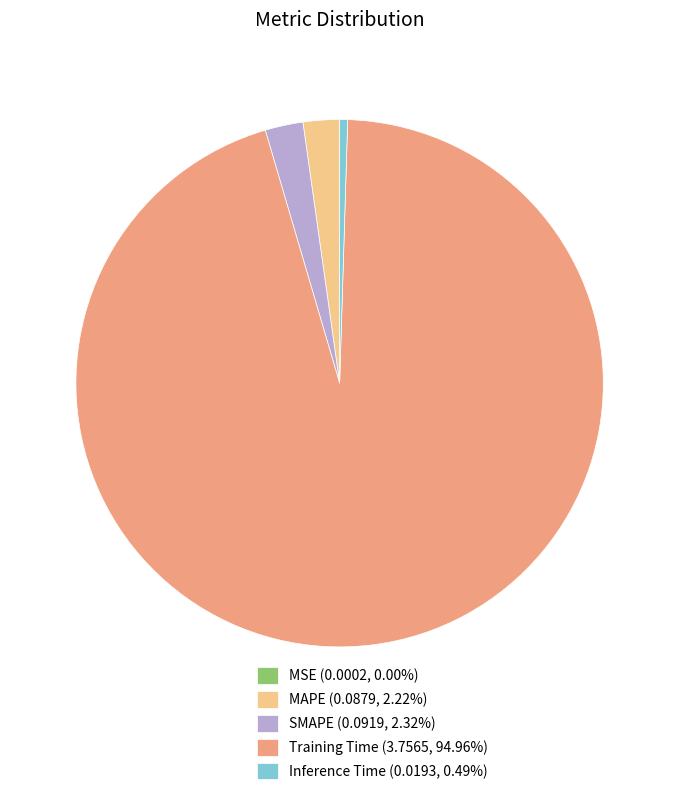

Is there a majority slice in this chart?

Yes